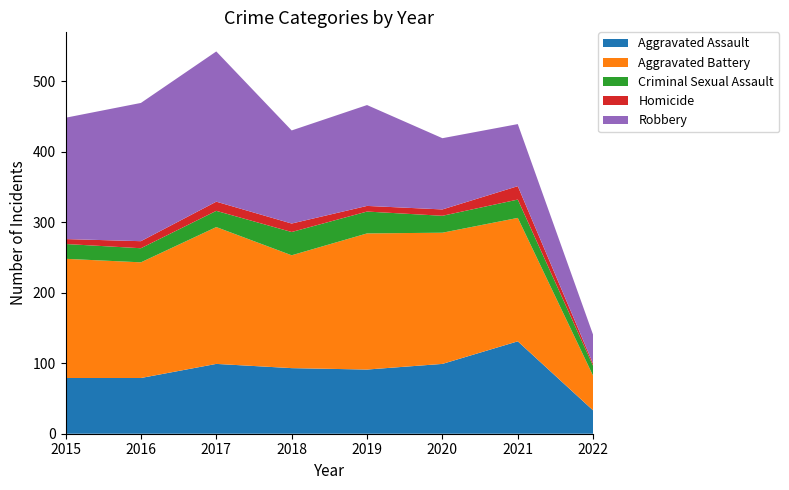

Reading left to right, what are all the values shown in this chart?

Aggravated Assault: 79	79	99	93	91	99	131	33
Aggravated Battery: 169	164	194	160	193	186	175	49
Criminal Sexual Assault: 21	20	23	33	31	24	26	14
Homicide: 7	10	13	12	8	9	19	3
Robbery: 172	196	213	132	143	101	88	41